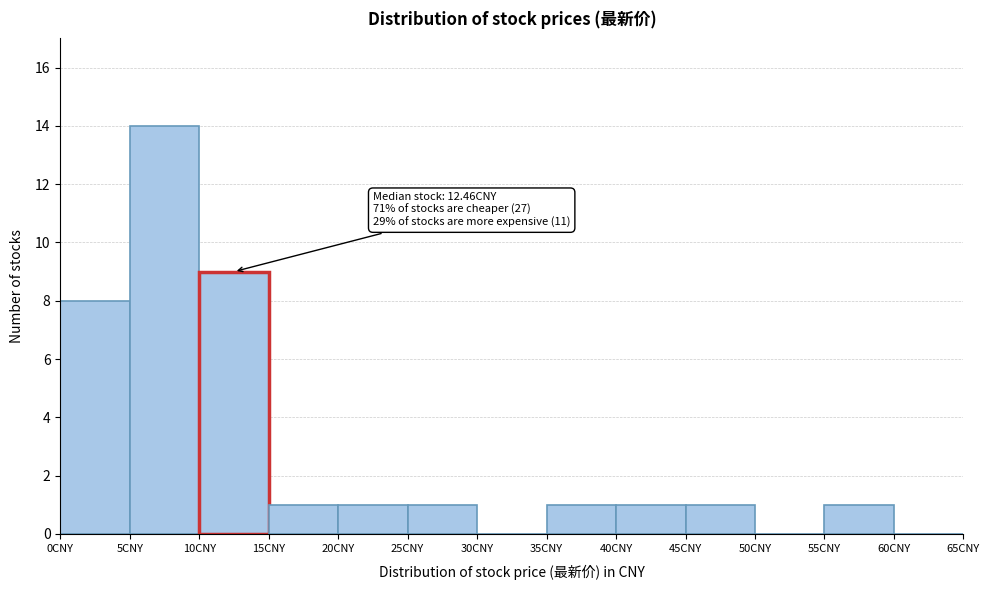

Which range on the x-axis has the tallest bar?

5 to 10